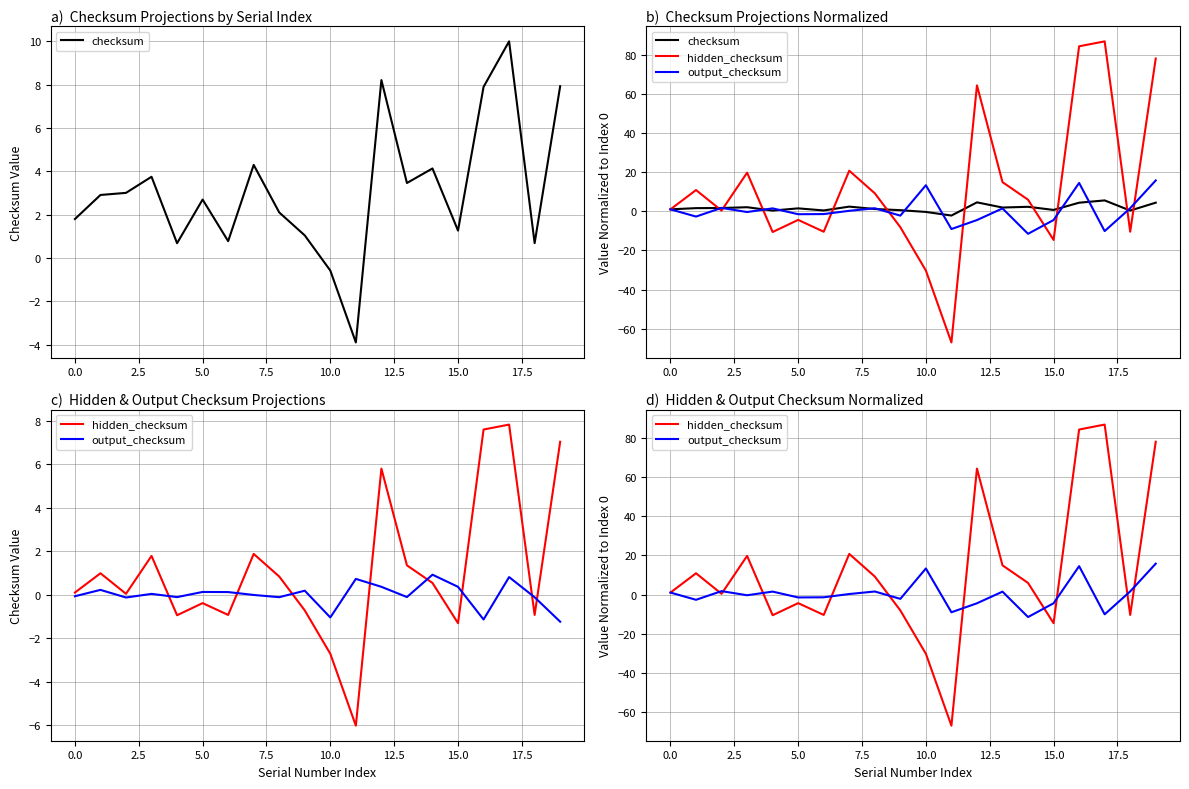

What position from the left is 16?

17